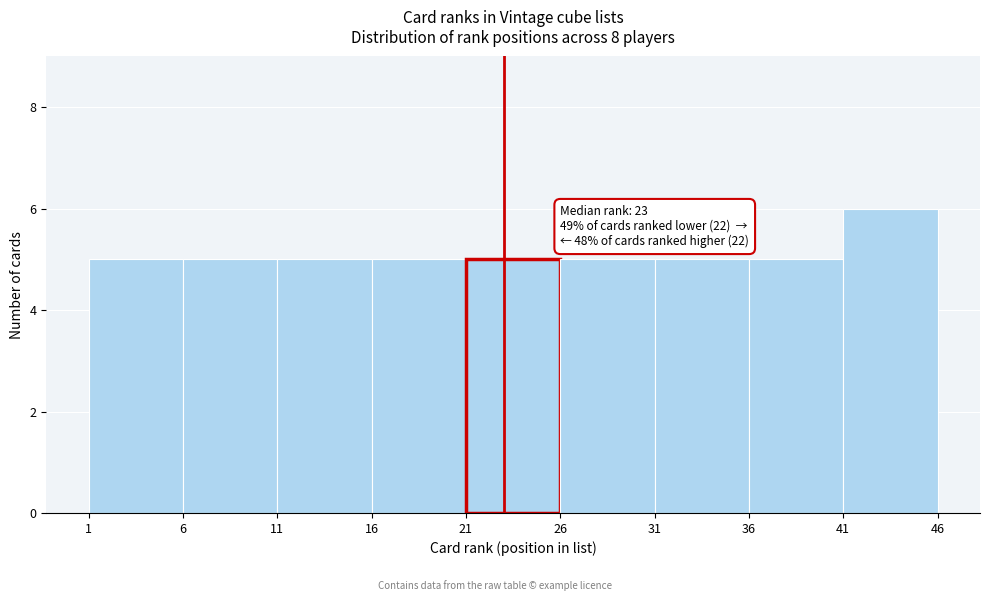

Which range on the x-axis has the tallest bar?

41 to 46